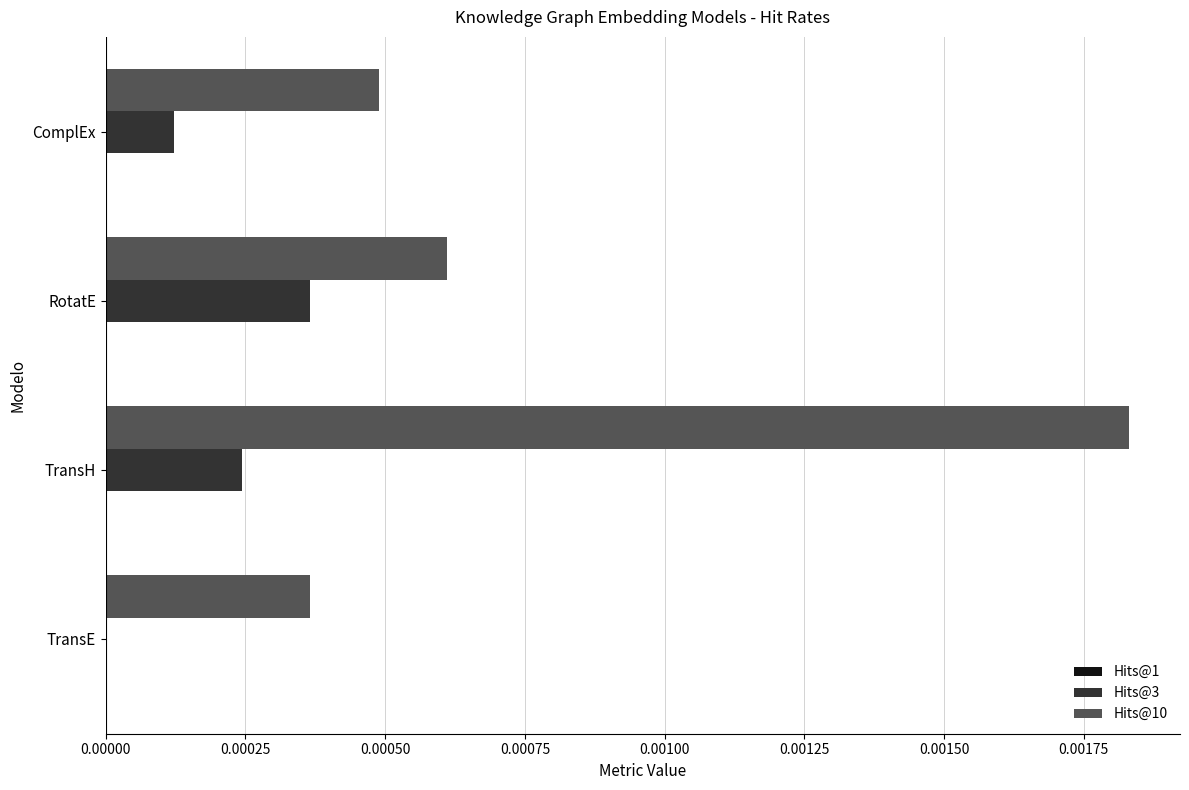

Which series has the largest total across all categories?

Hits@10